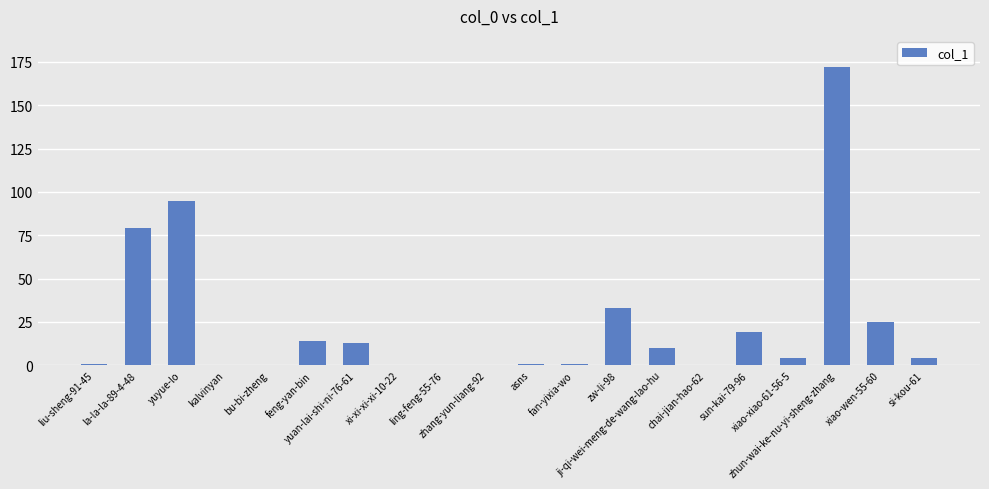

What is the sum of all values?

471